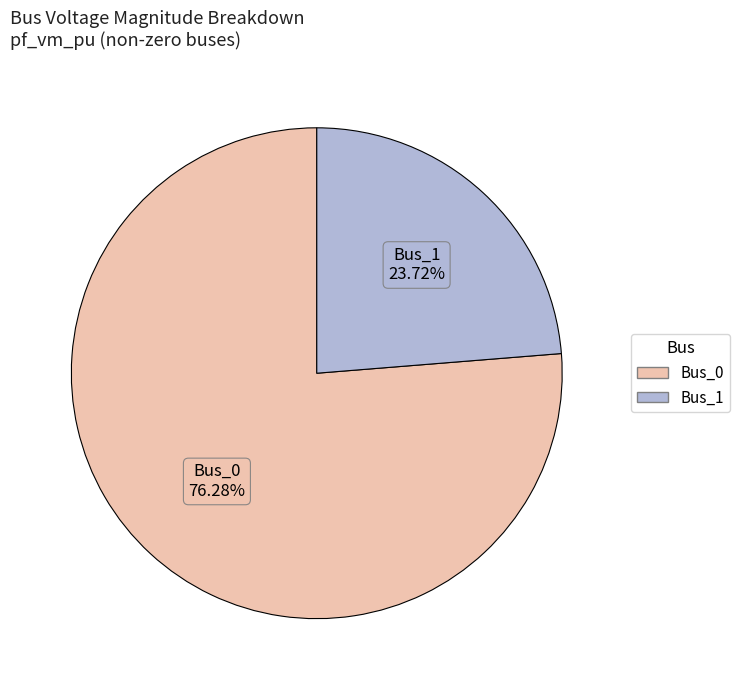

Is there a majority slice in this chart?

Yes